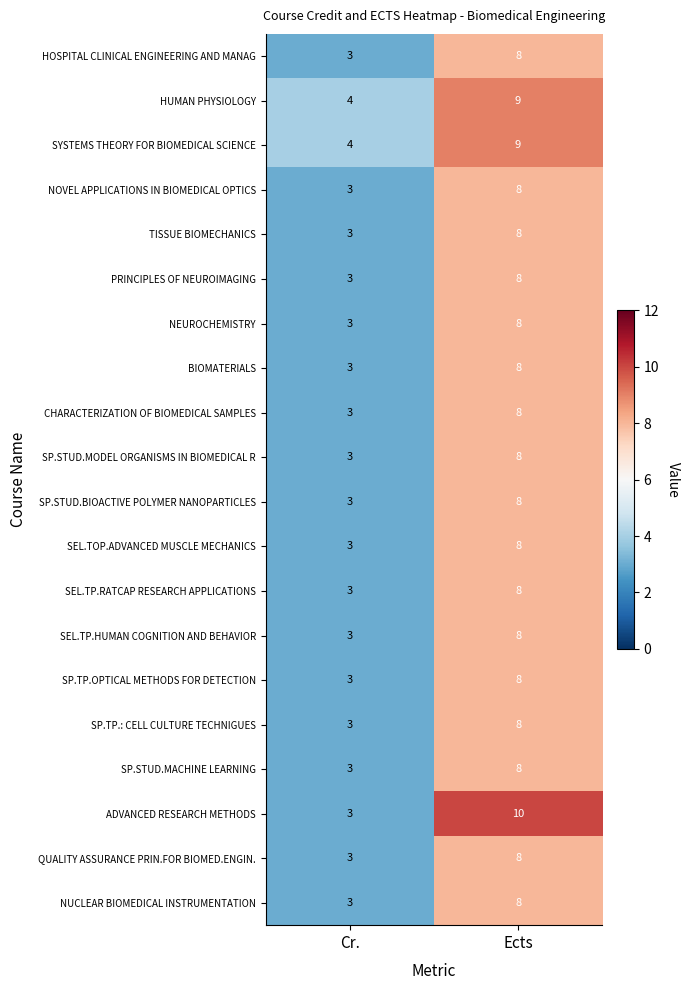

List the labels in order of BIOMATERIALS value, largest first.

Ects, Cr.